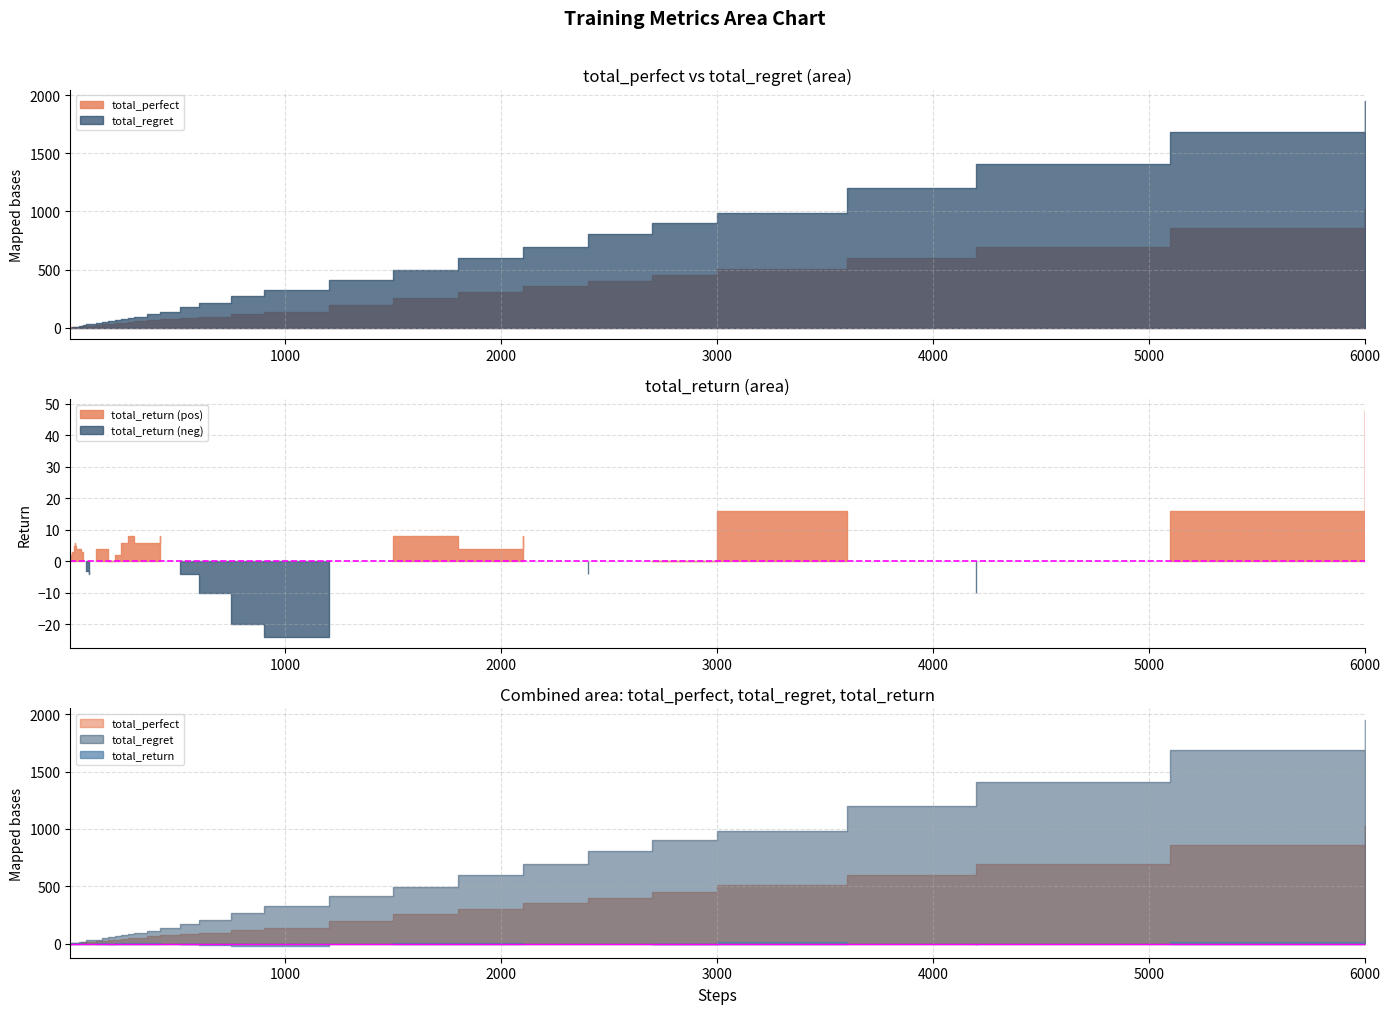

What is the value of the total_return point at the 20th from the left?

2